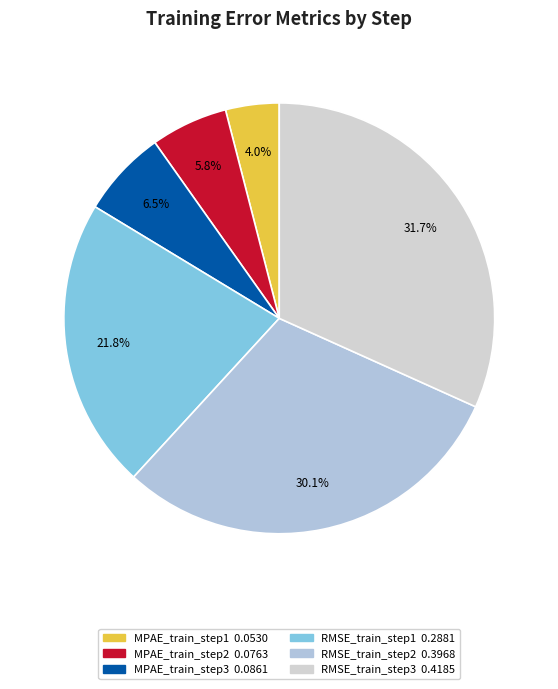

Rank the categories by value from highest to lowest.

RMSE_train_step3, RMSE_train_step2, RMSE_train_step1, MPAE_train_step3, MPAE_train_step2, MPAE_train_step1